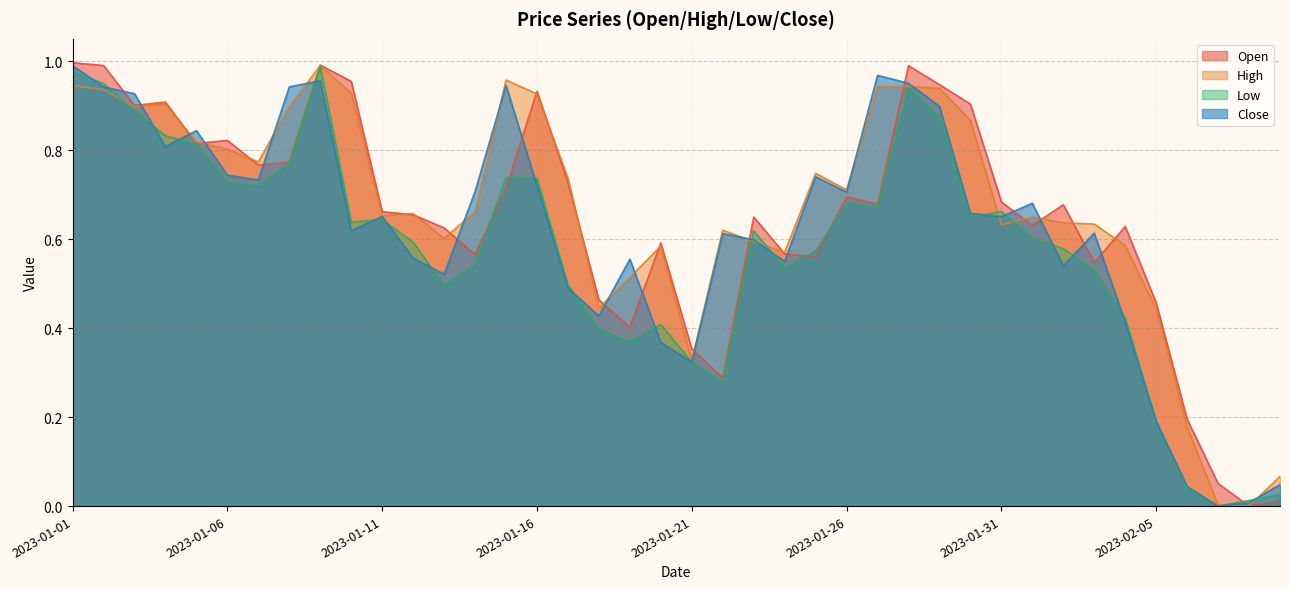

Which series has the largest total across all categories?

High